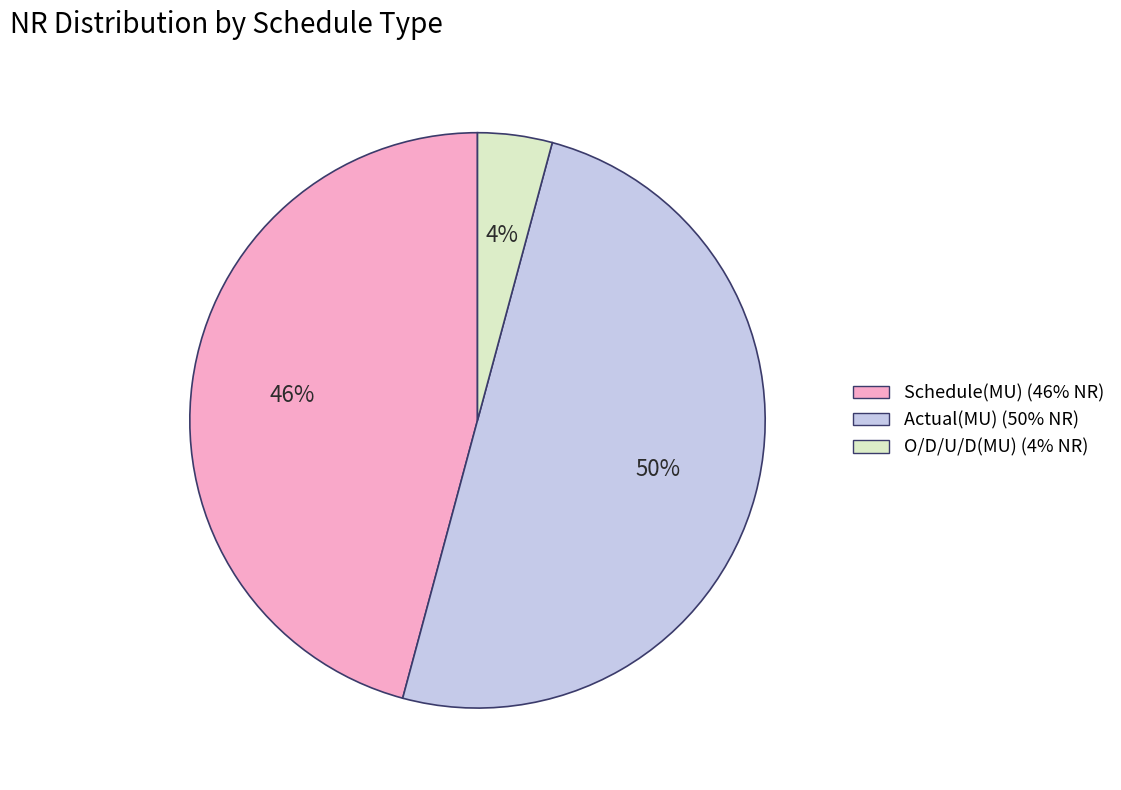

Which has a higher value, Actual(MU) or Schedule(MU)?

Actual(MU)